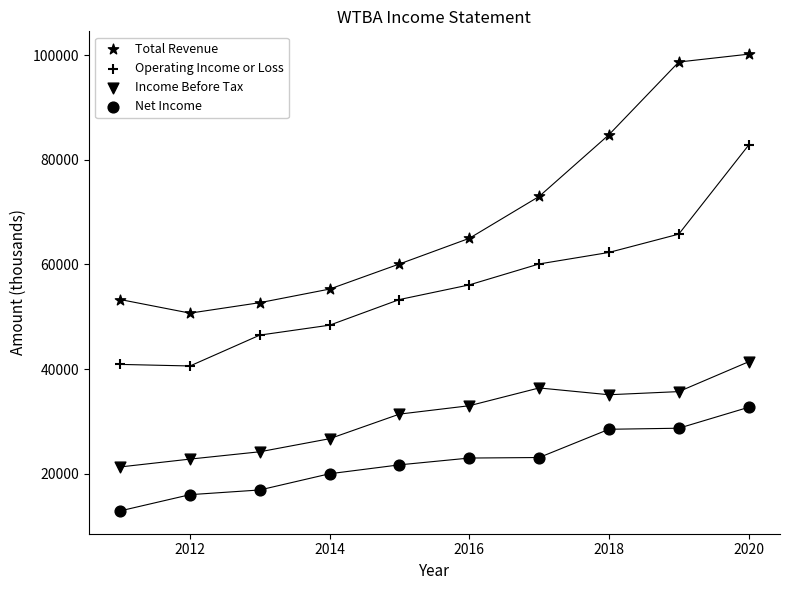

How many points are shown in the scatter plot?

40